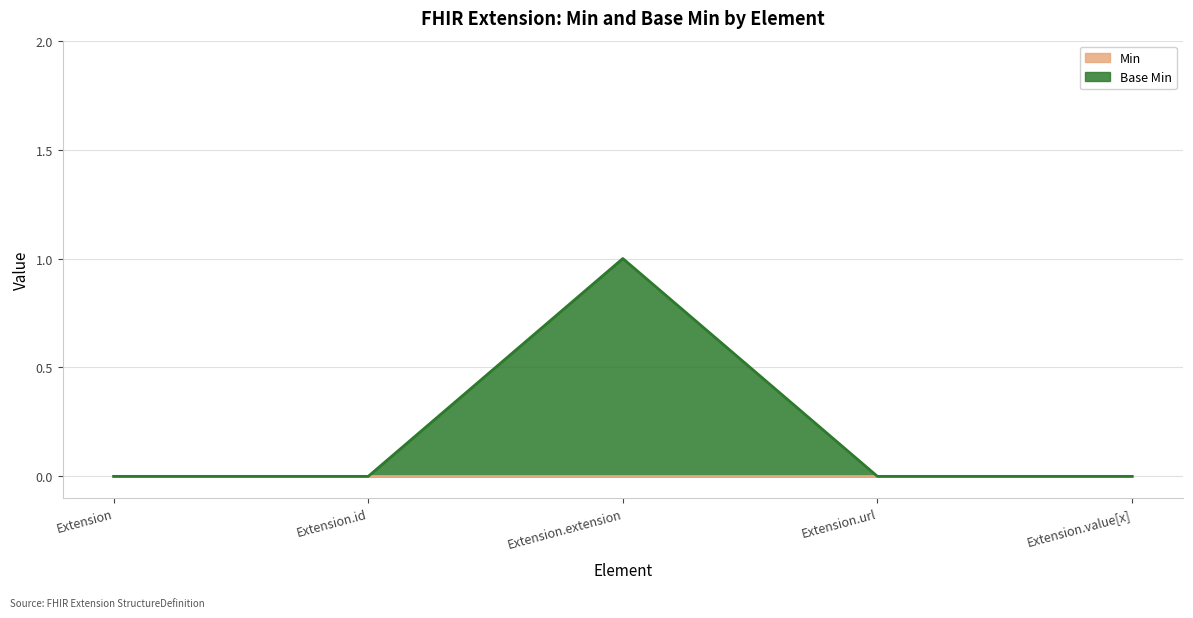

Rank the categories by value from lowest to highest.

Extension, Extension.id, Extension.url, Extension.value[x], Extension.extension